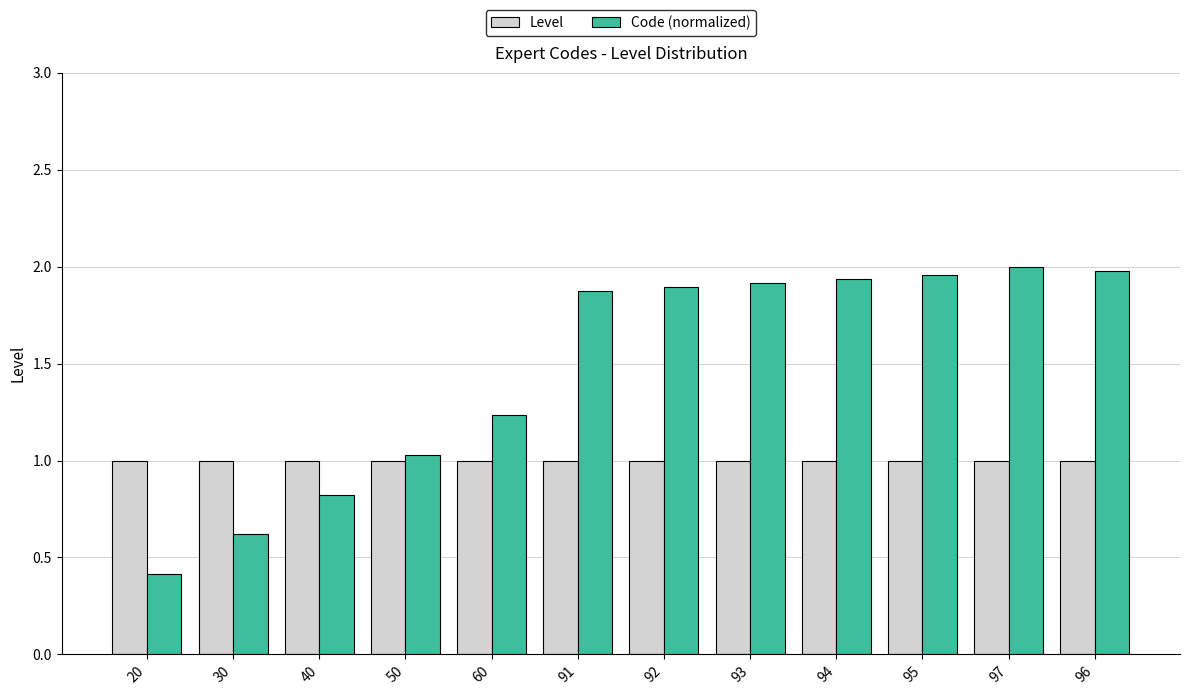

The Level series shows 1.0 at 97. True or false?

True